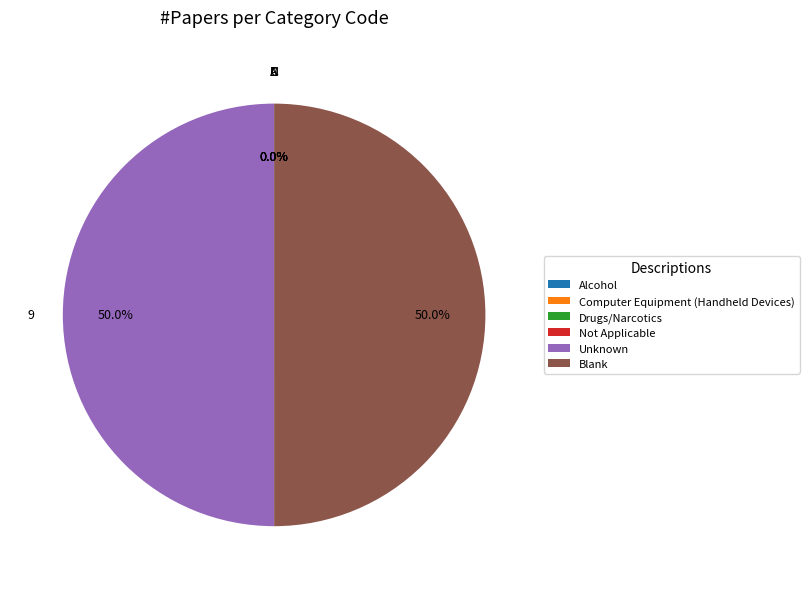

What portion of the pie excludes Blank?

50.0%